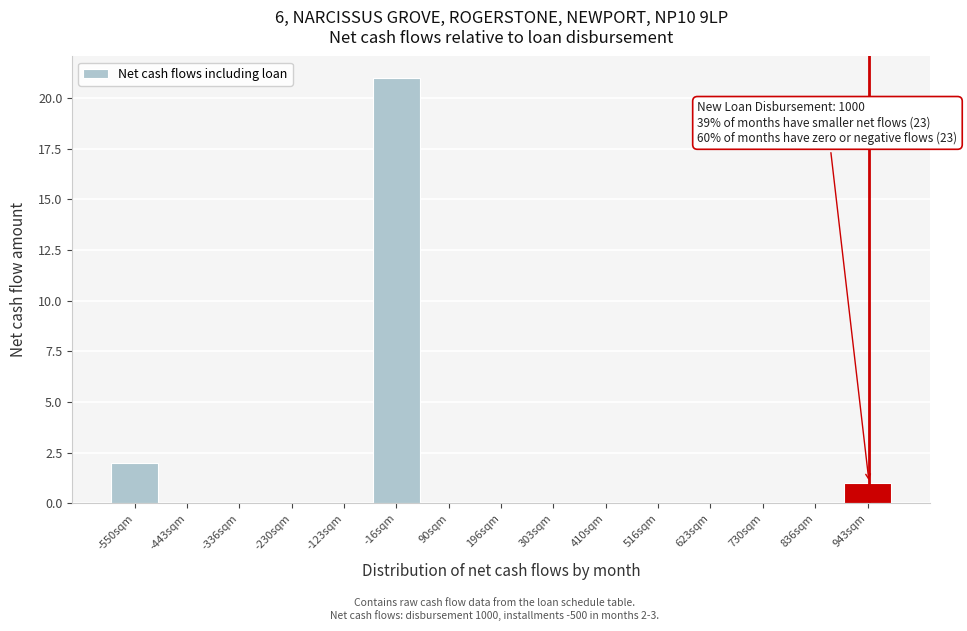

Reading right to left, list all the values displayed in this chart.

943sqm=1	836sqm=0	730sqm=0	623sqm=0	516sqm=0	410sqm=0	303sqm=0	196sqm=0	90sqm=0	-16sqm=21	-123sqm=0	-230sqm=0	-336sqm=0	-443sqm=0	-550sqm=2